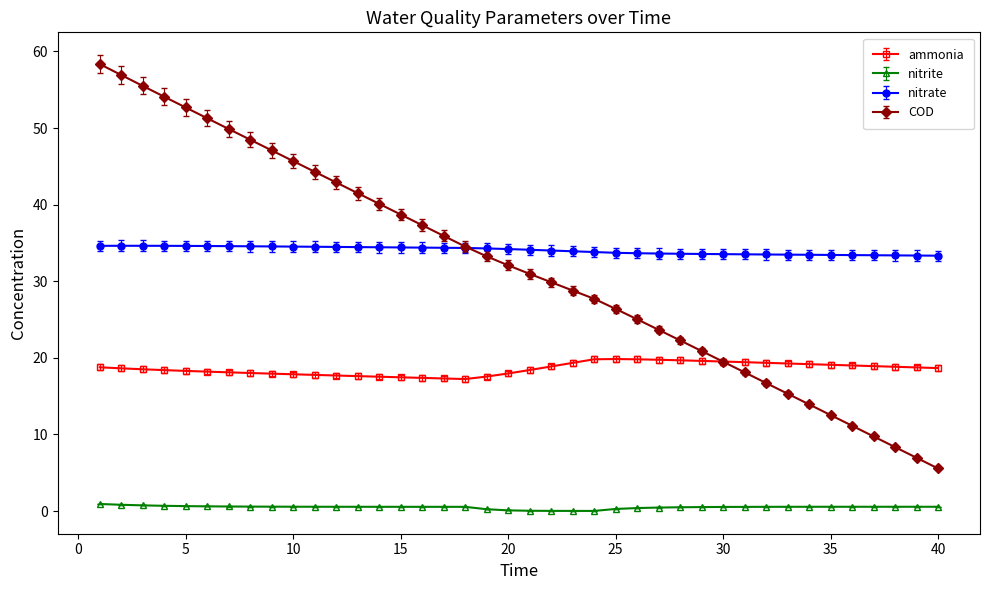

What is the maximum value shown in the chart?

58.4